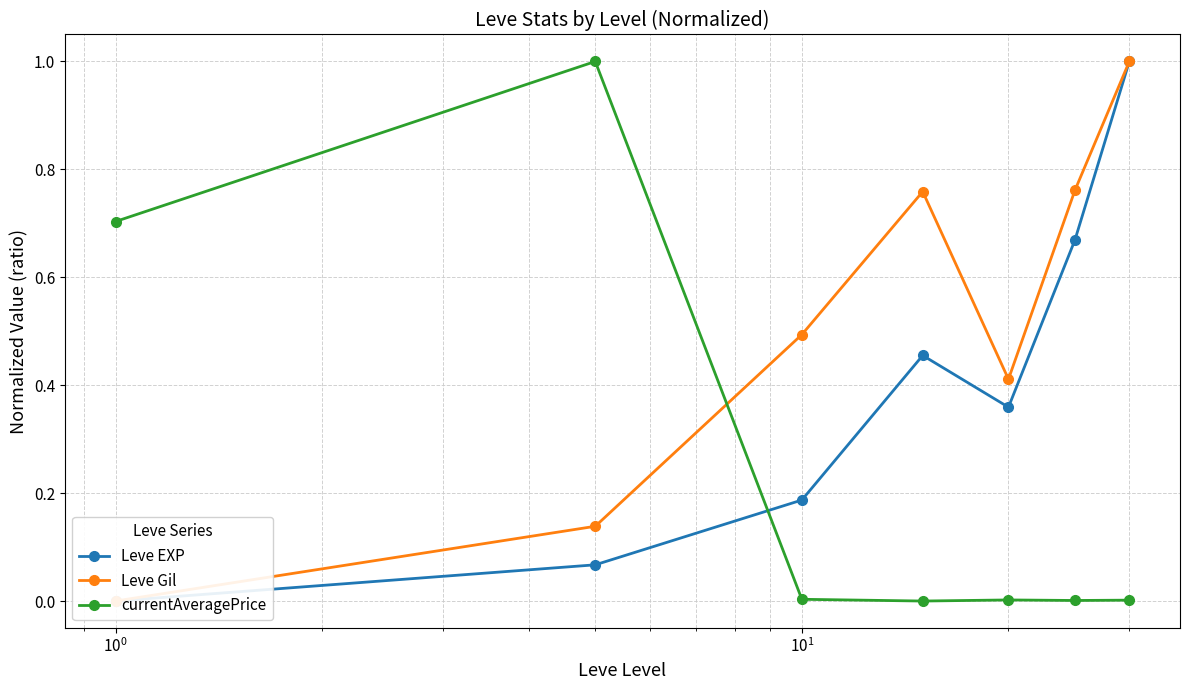

After their last crossing, which series has the higher values: currentAveragePrice or Leve Gil?

Leve Gil